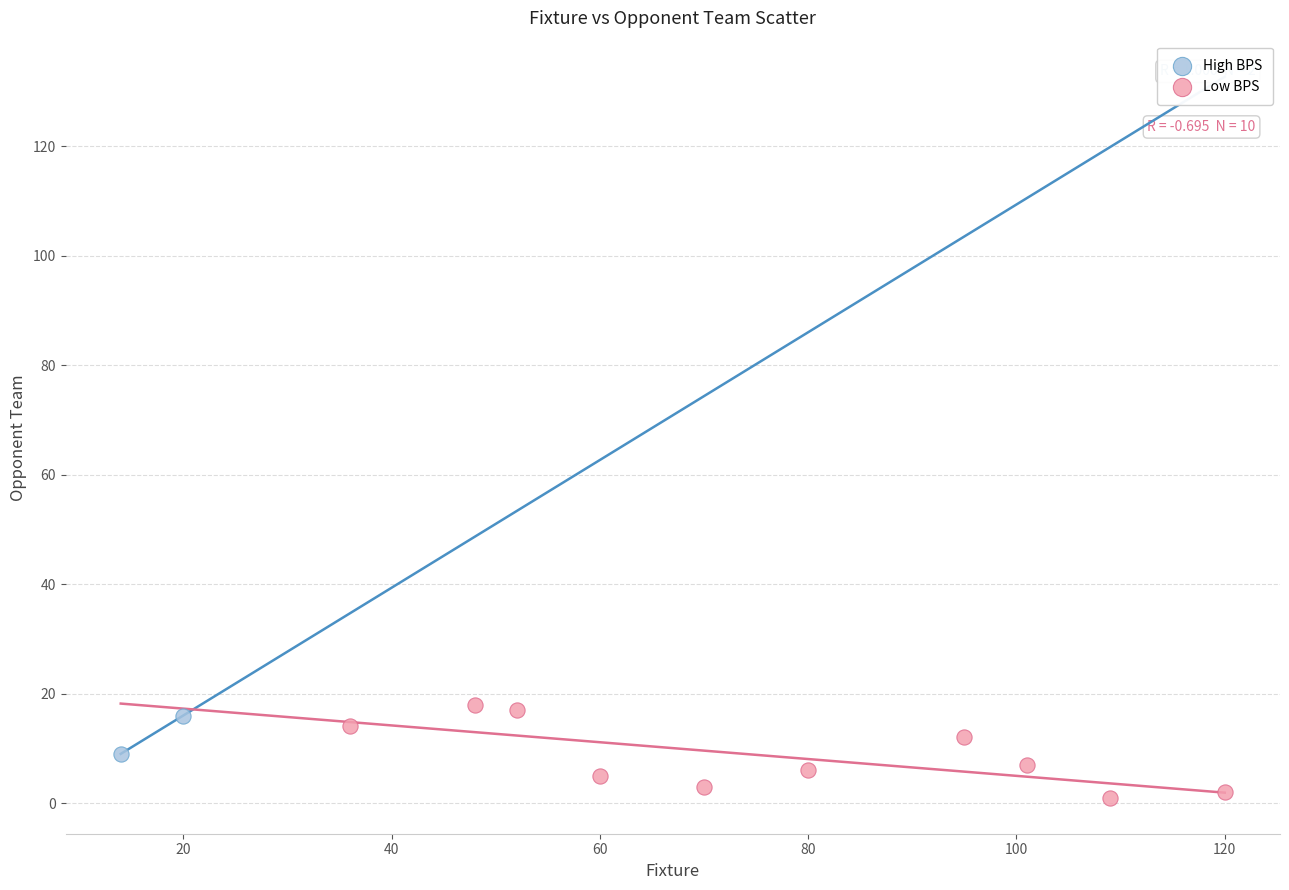

Which series contains the lowest Y value?

Low BPS